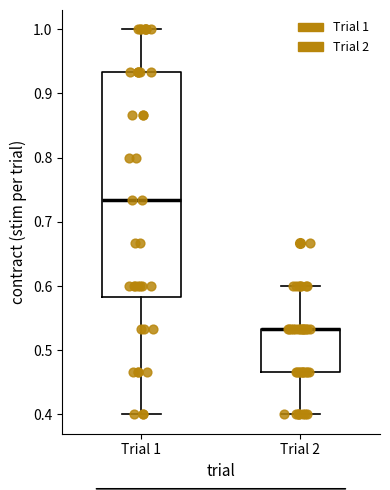

Reading left to right, transcribe this box plot: for each box, give where its median line is, the range the box spans, and where its two whiskers end, as read against the y-axis. The values are not printed on the chart, so give them approximately, as read against the axis.

Trial 1: median 0.73, box 0.58 to 0.93, whiskers 0.40 to 1.00
Trial 2: median 0.53 (drawn on the box's upper edge), box 0.47 to 0.53, whiskers 0.40 to 0.60